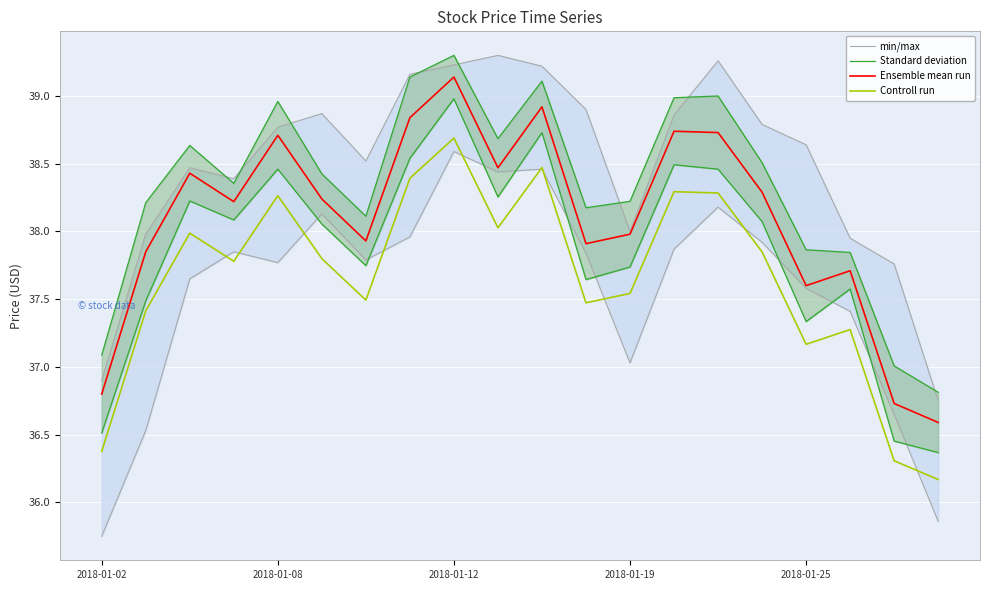

True or false: Controll run and Ensemble mean run intersect in this chart.

False